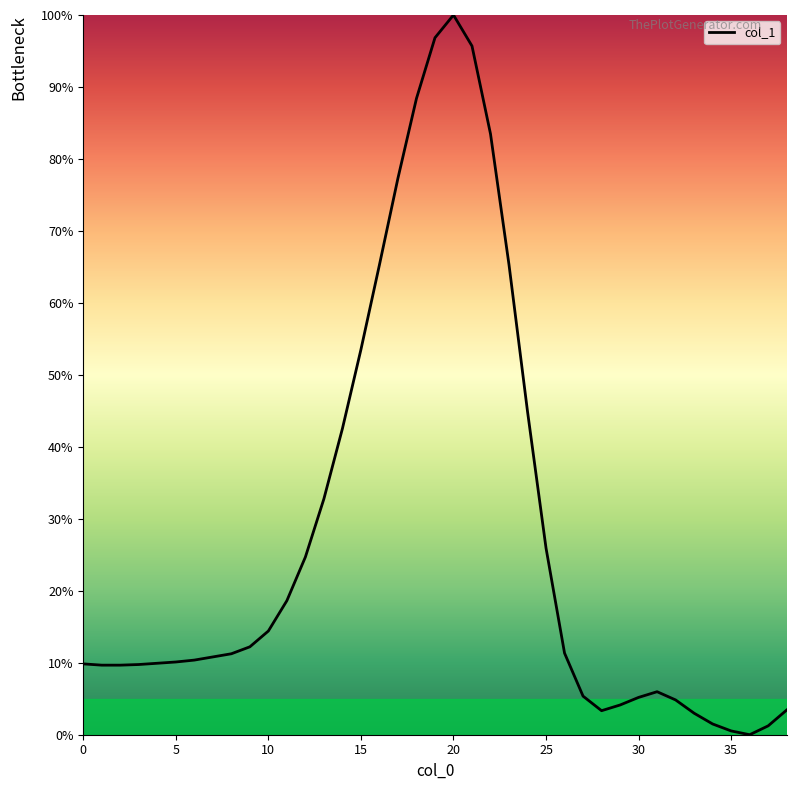

What is the greatest value displayed?

100.0